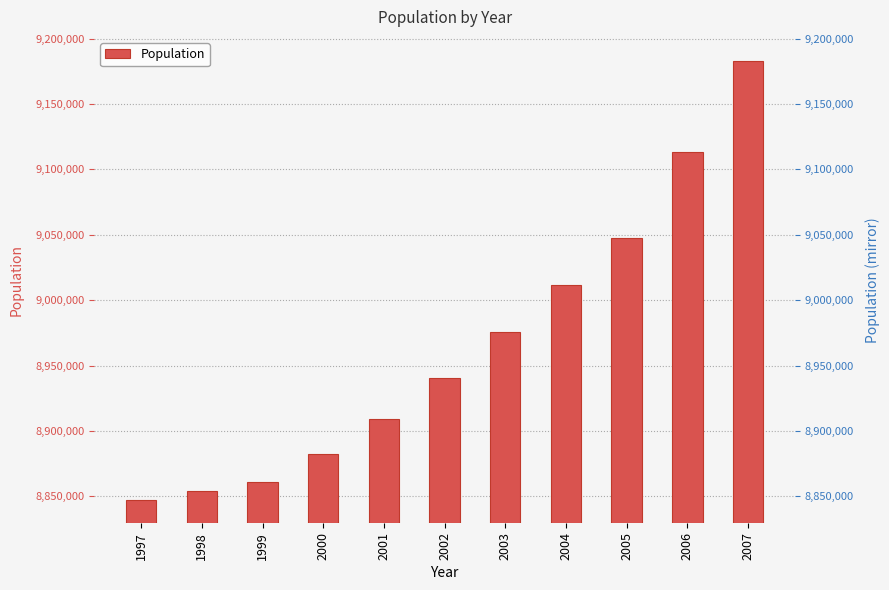

List the labels in order of value, smallest first.

1997, 1998, 1999, 2000, 2001, 2002, 2003, 2004, 2005, 2006, 2007